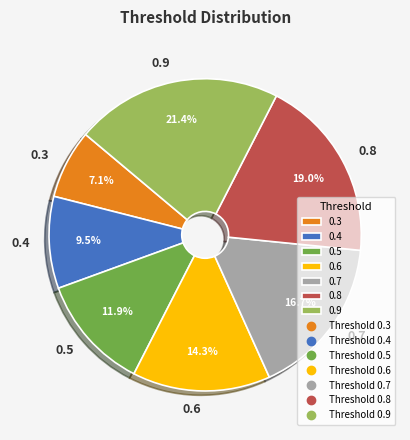

To the nearest percent, what is the difference between the largest and smallest slice percentages?

14%